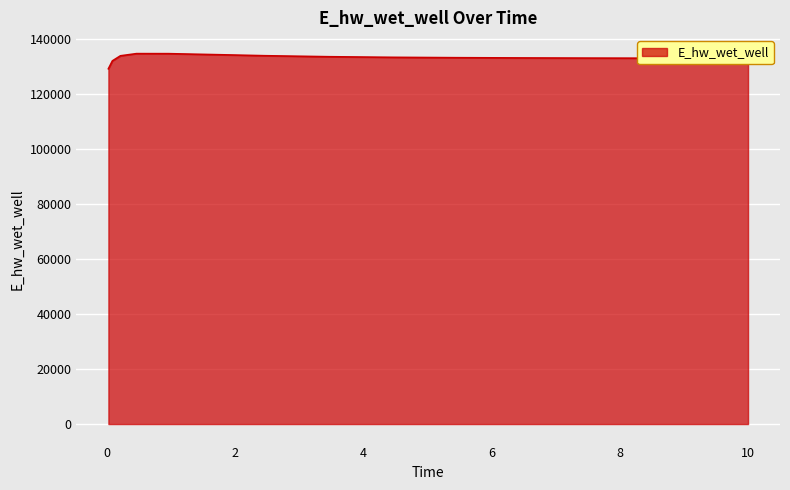

What is the minimum value shown in the chart?

129032.5